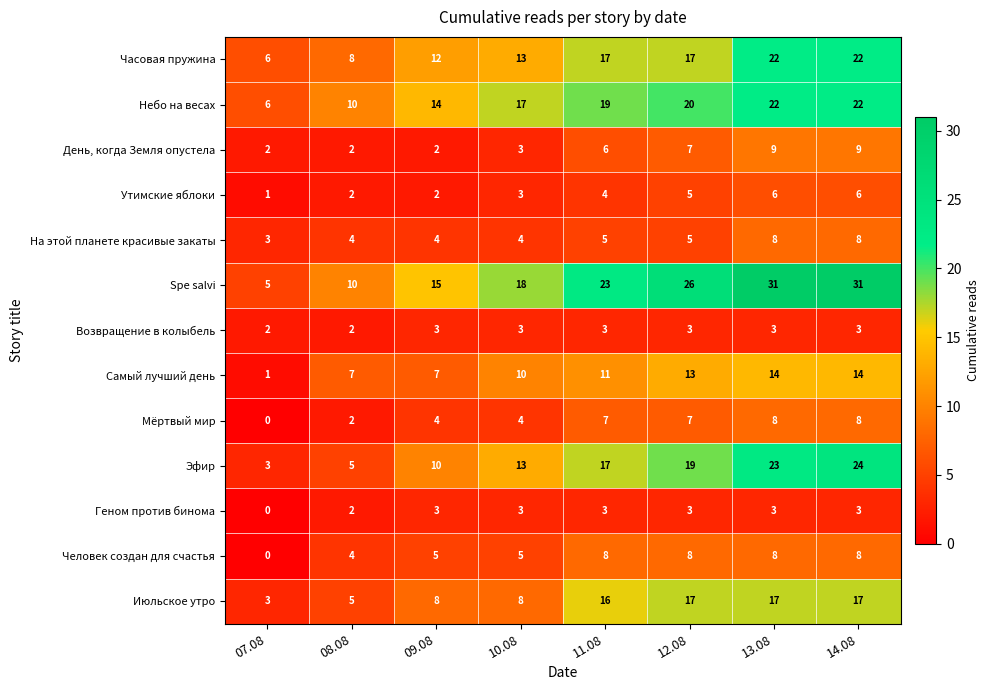

How many categories are shown in the chart?

8